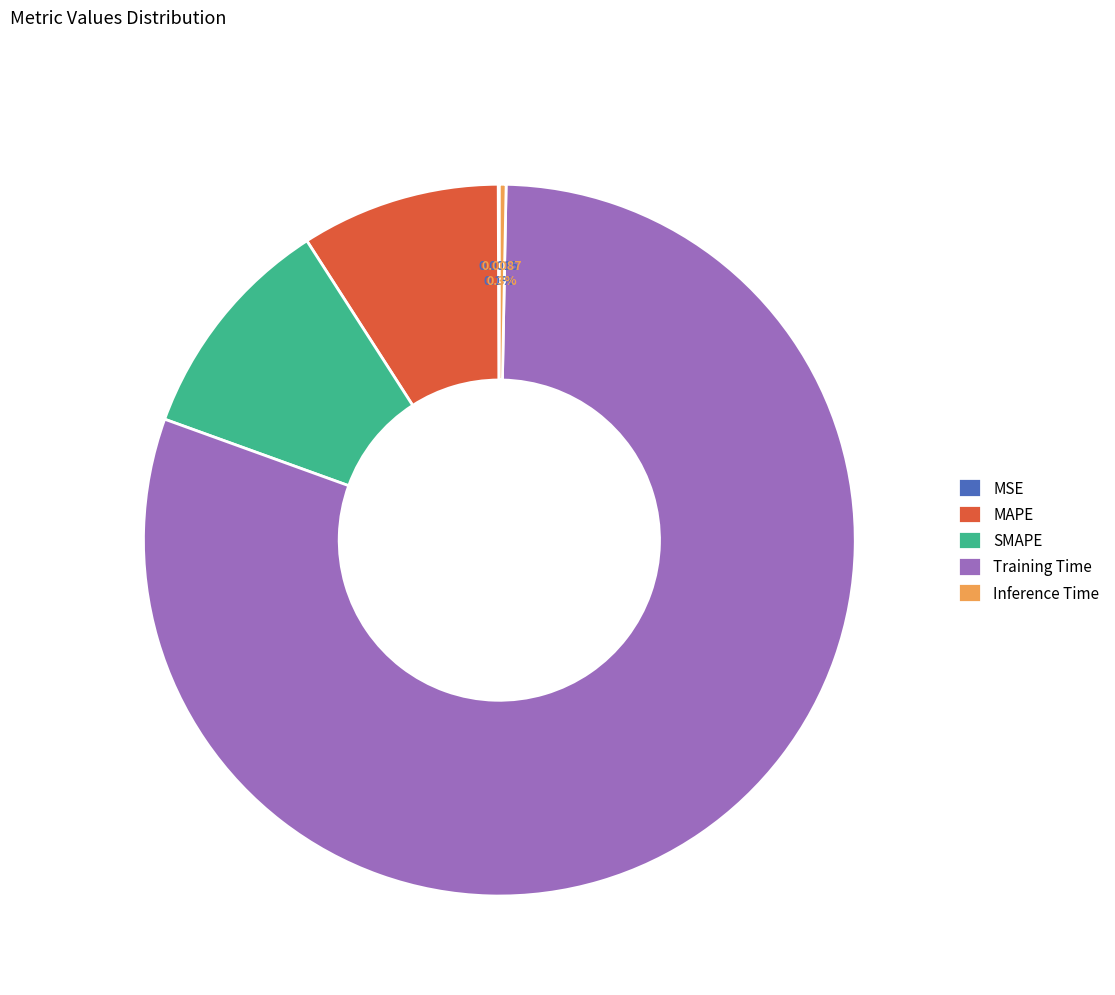

How much of the chart is everything except Inference Time?

99.7%